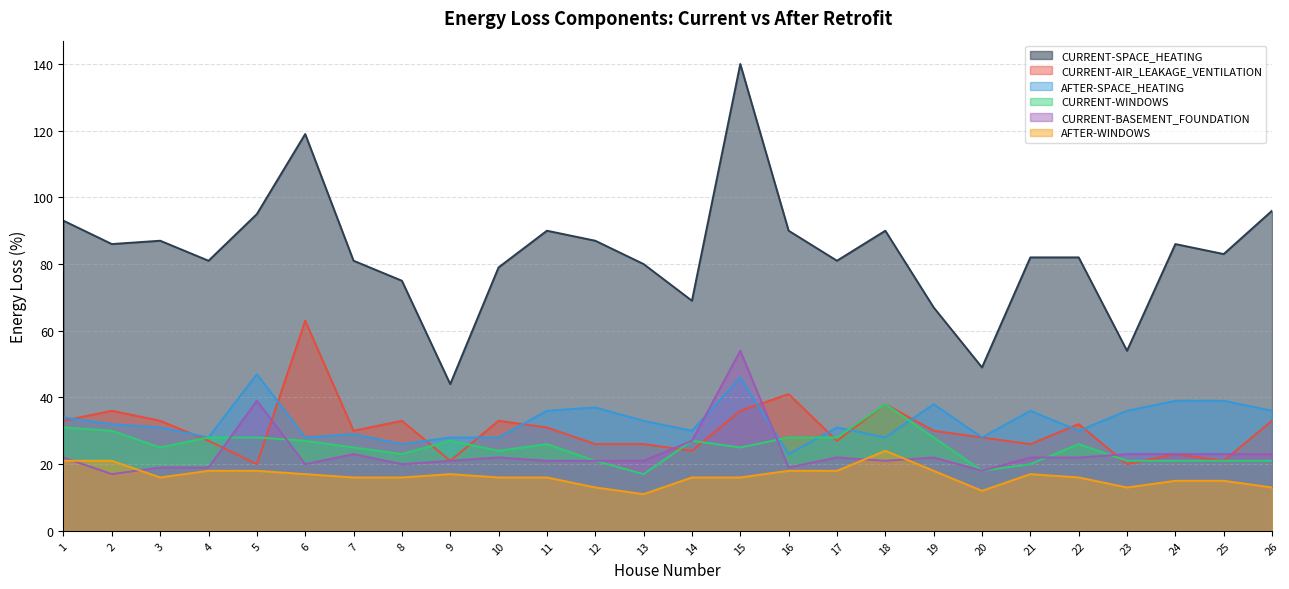

At which category is the sum across all series the highest?

15